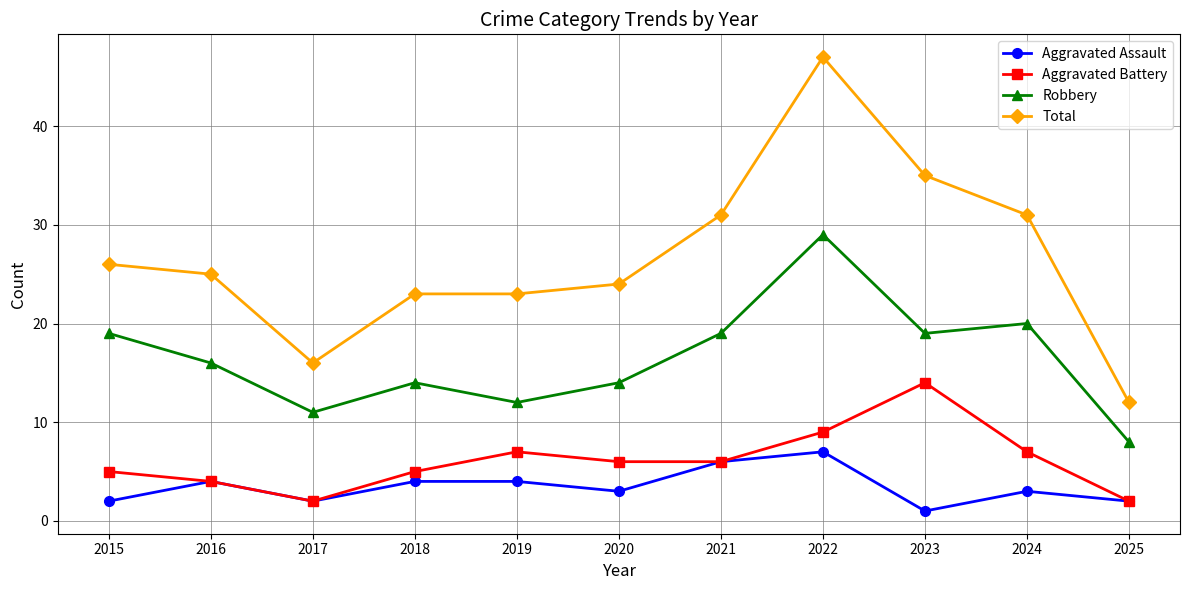

How many interior local valleys does the Aggravated Assault series have?

3